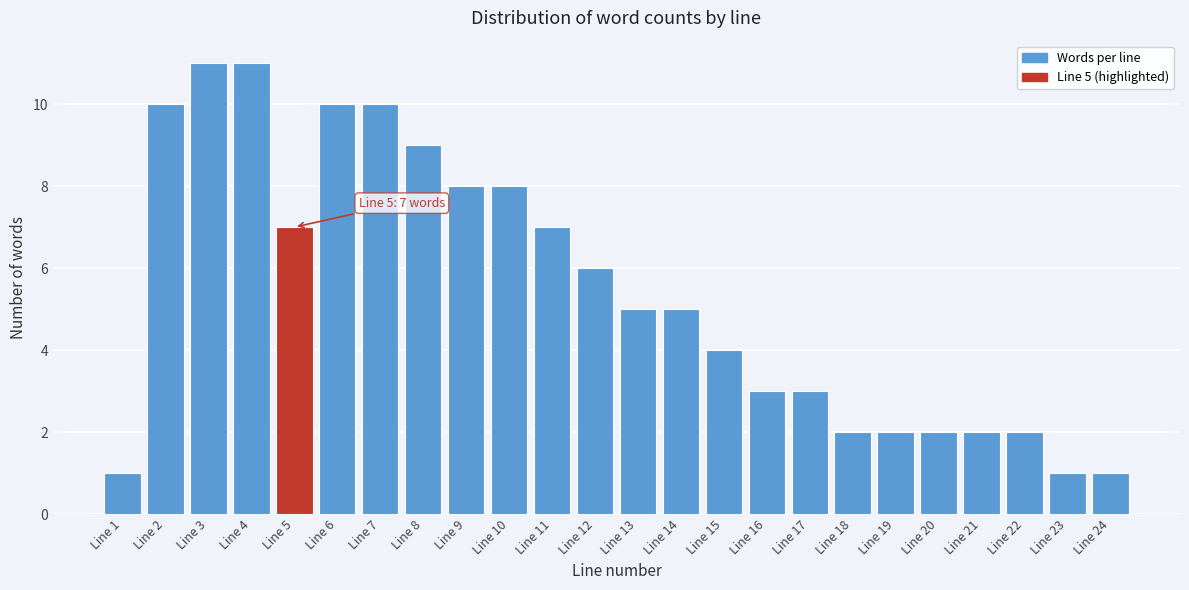

Reading left to right, transcribe all the data shown in this chart.

1	10	11	11	7	10	10	9	8	8	7	6	5	5	4	3	3	2	2	2	2	2	1	1